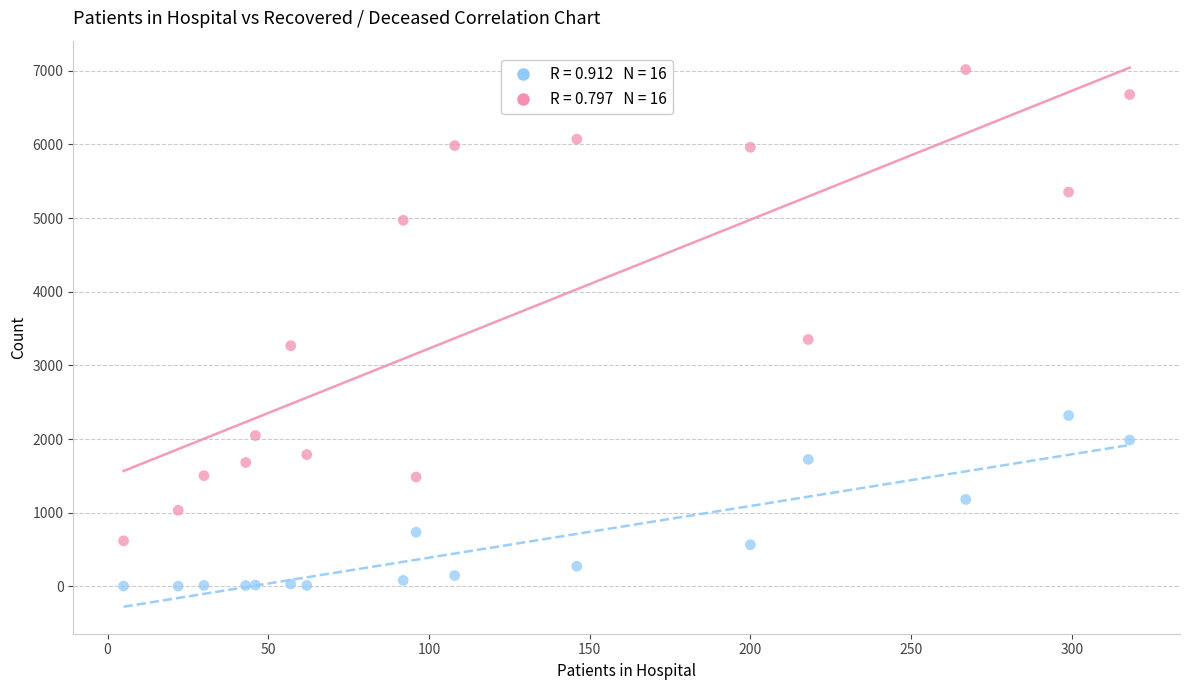

Across all series, what Y value is closest to 3509?

3351